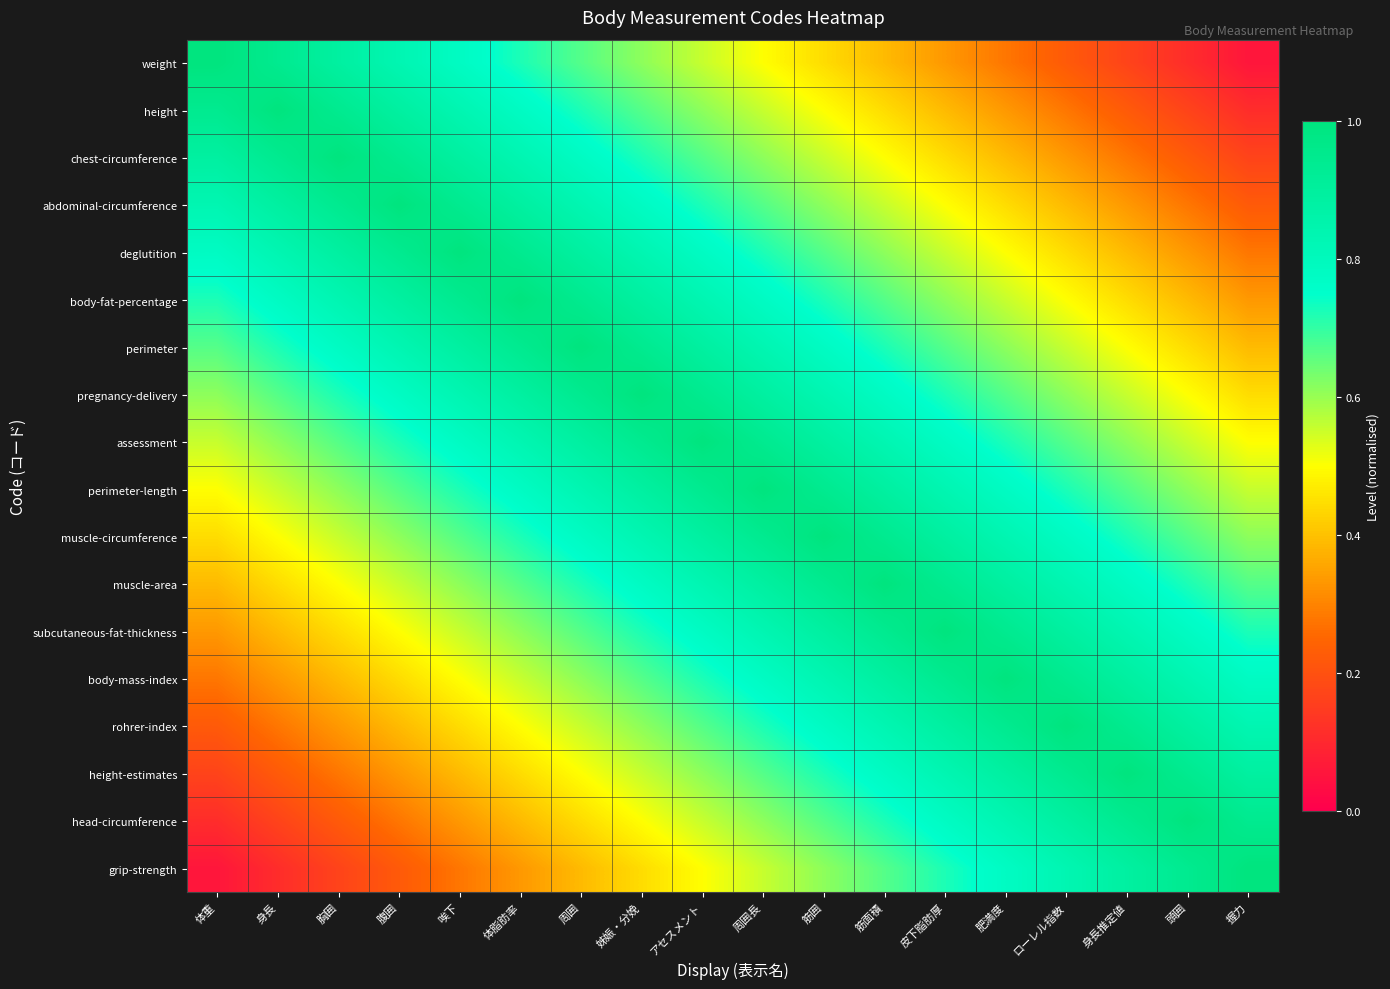

What is the total value across all series at 頭囲?

10.4